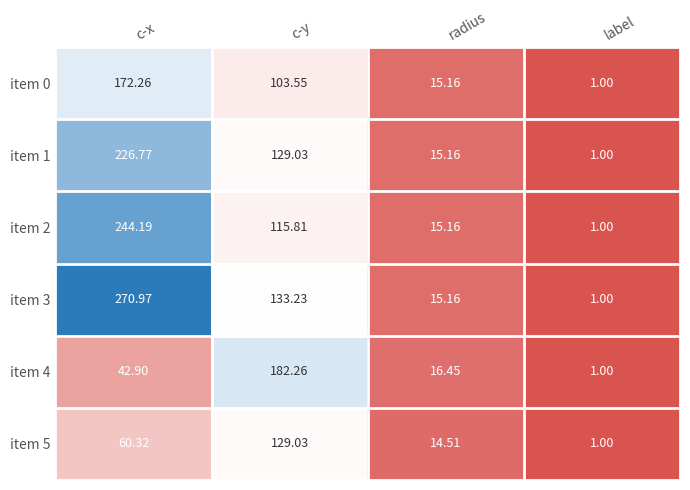

What is the minimum value shown in the chart?

1.0